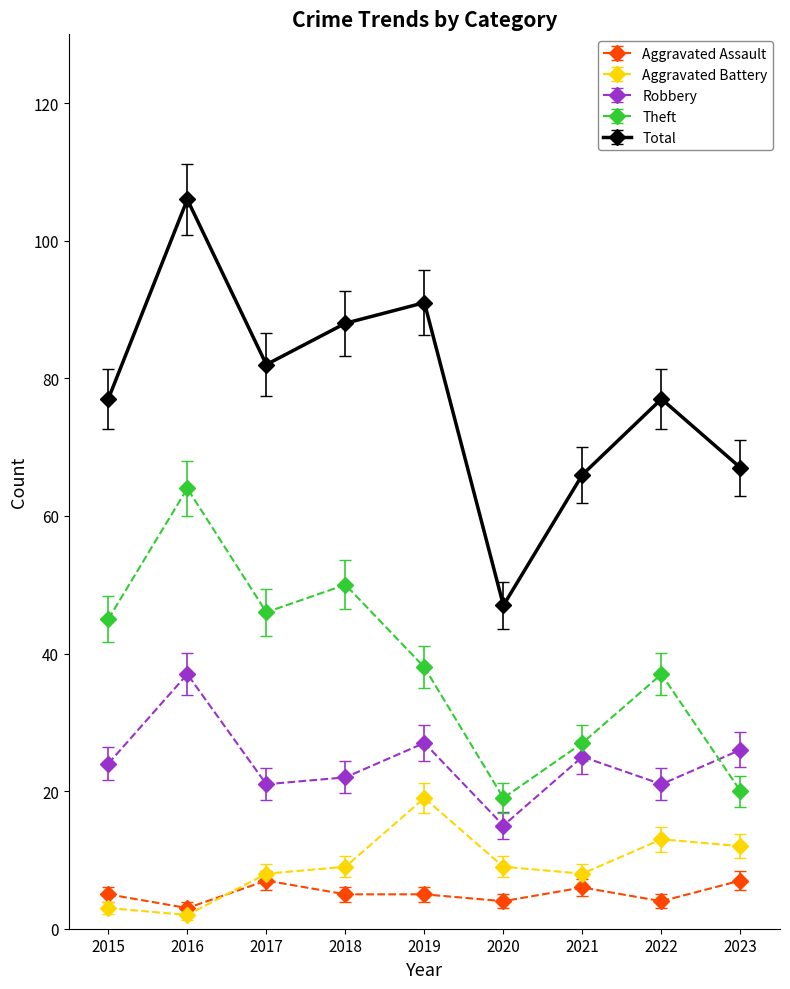

True or false: Total has more than 1 interior local peaks.

True